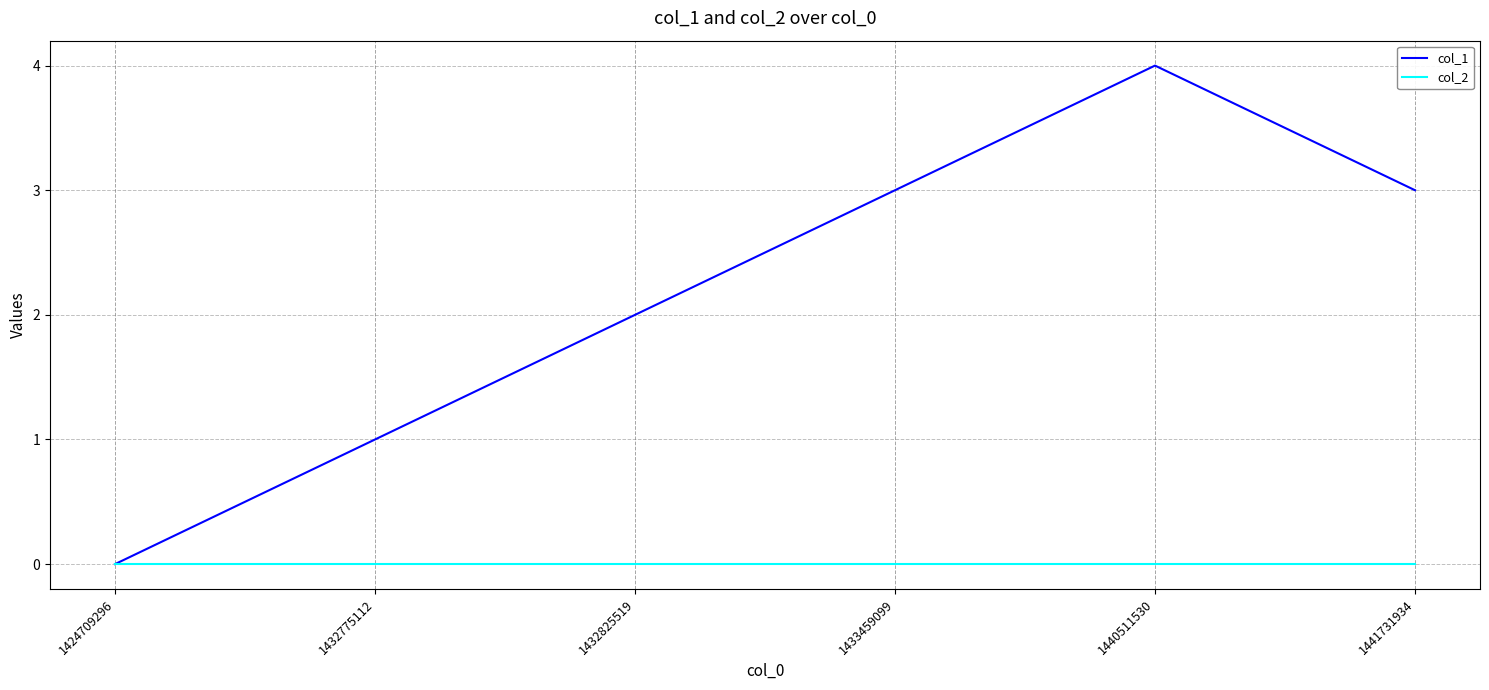

What is the approximate value of col_1 at 1432775112?

1